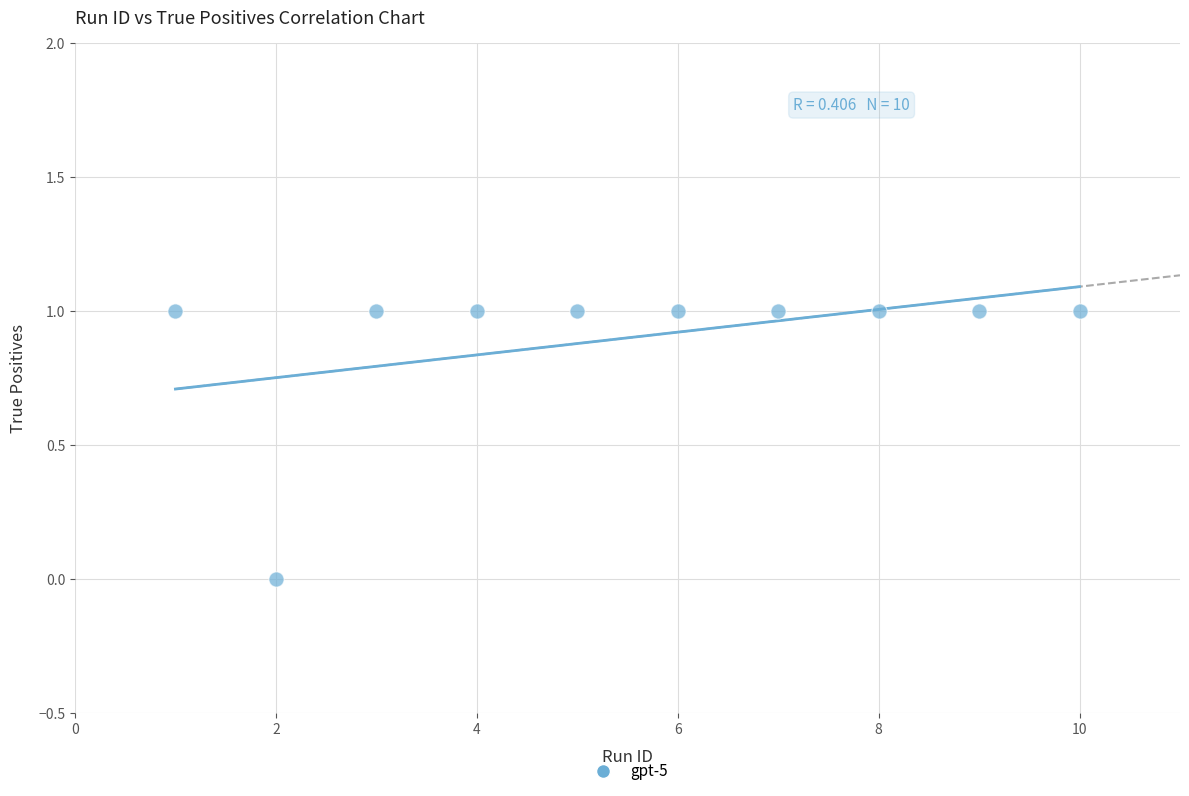

What is the average X value?

6